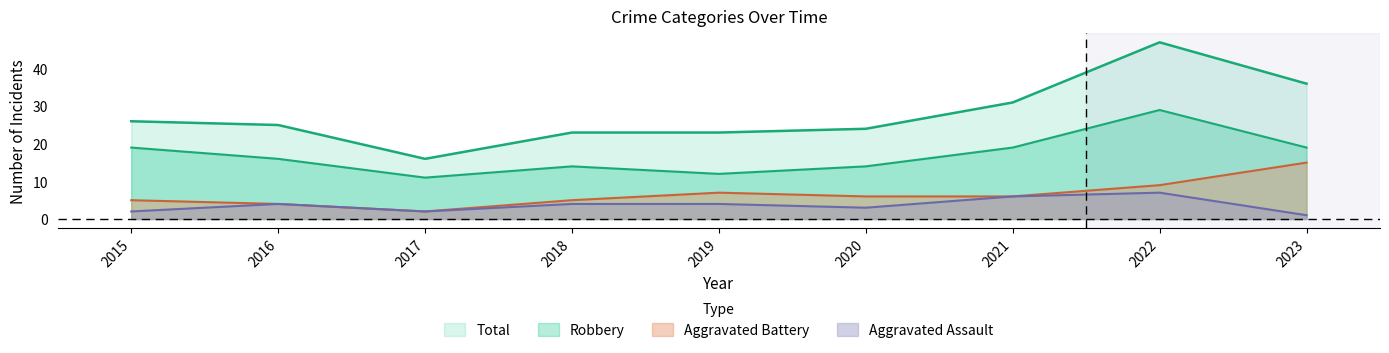

True or false: Total has more than 0 interior local peaks.

True